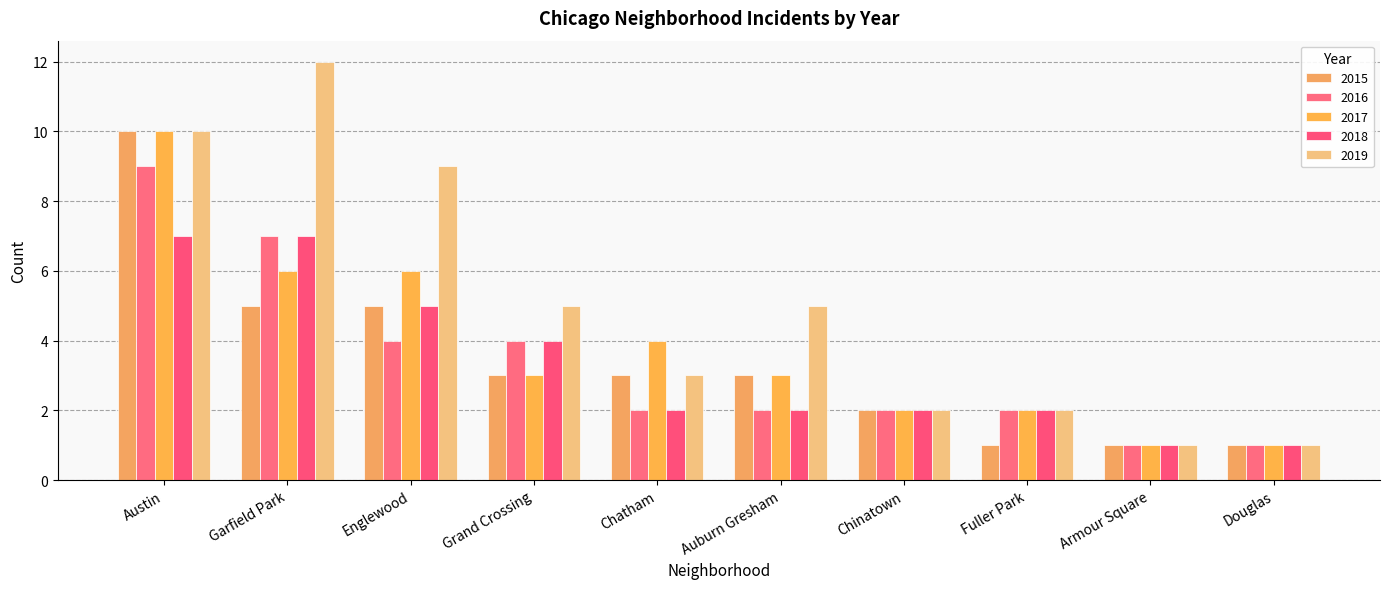

At Fuller Park, list the series in order from largest to smallest.

2016, 2017, 2018, 2019, 2015